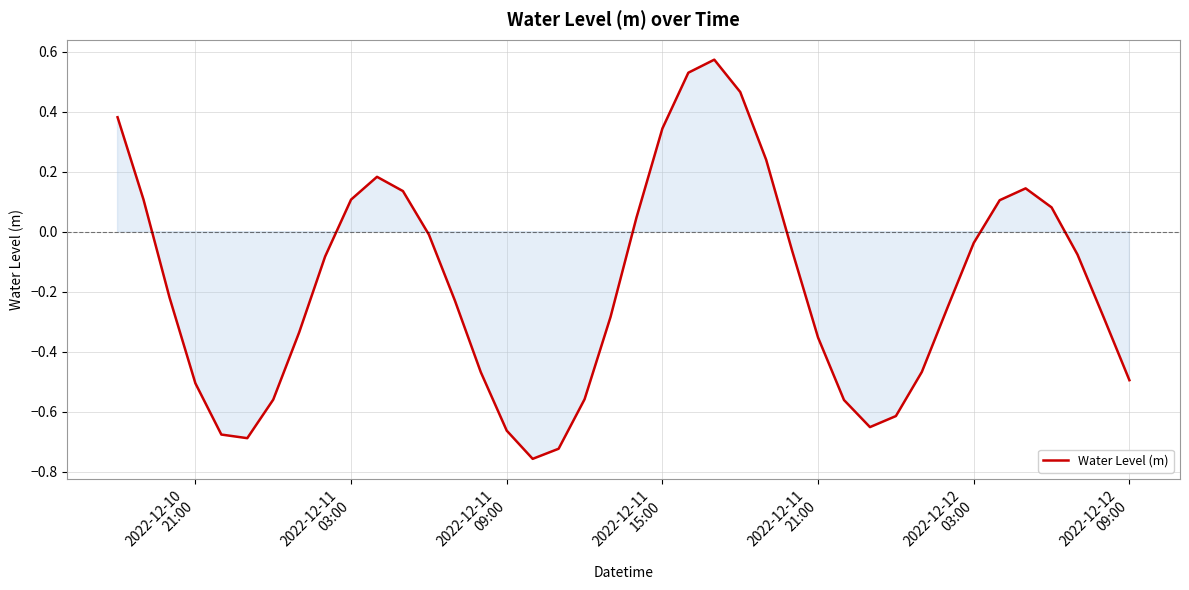

True or false: there are more than 2 points higher than both neighbors.

True